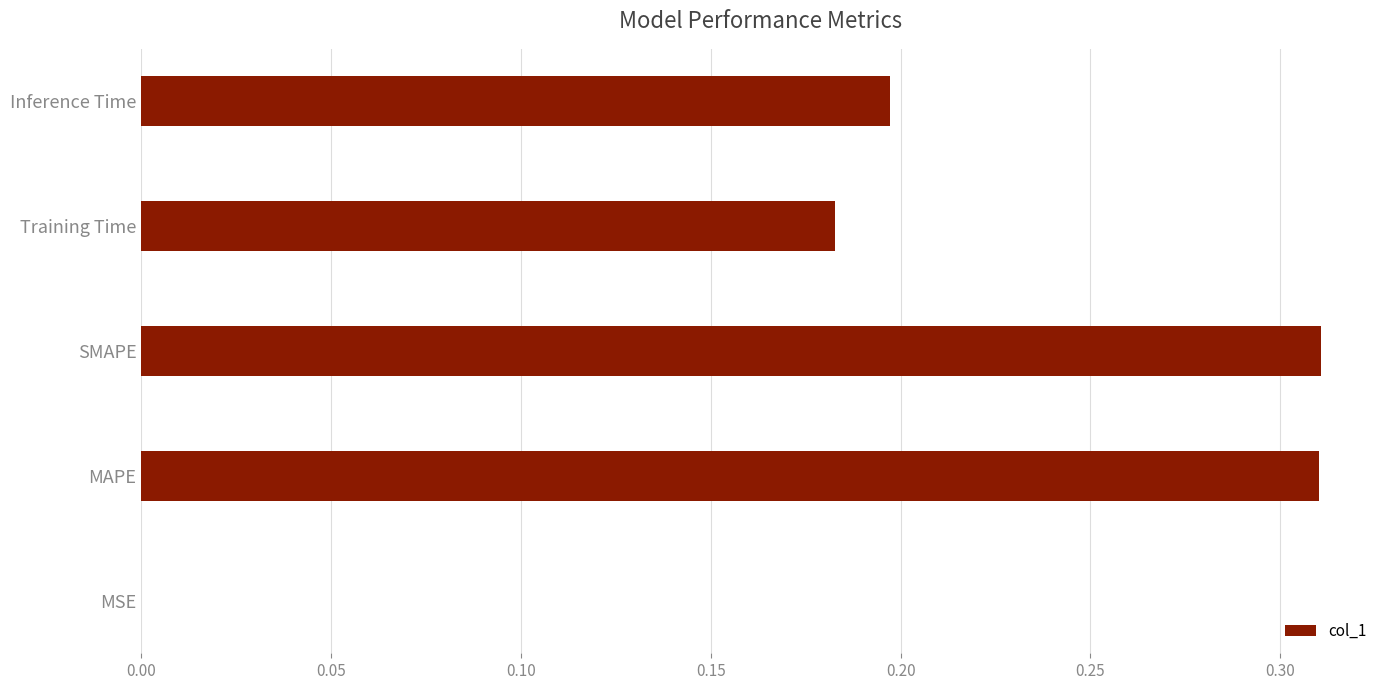

What is the sum of all values?

1.0